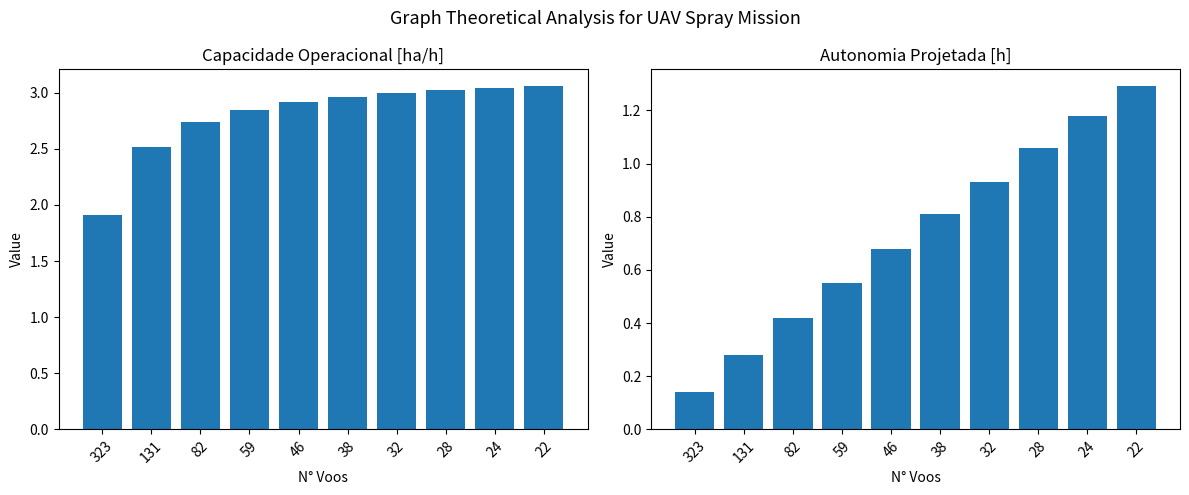

Which label corresponds to the largest value in the chart?

22